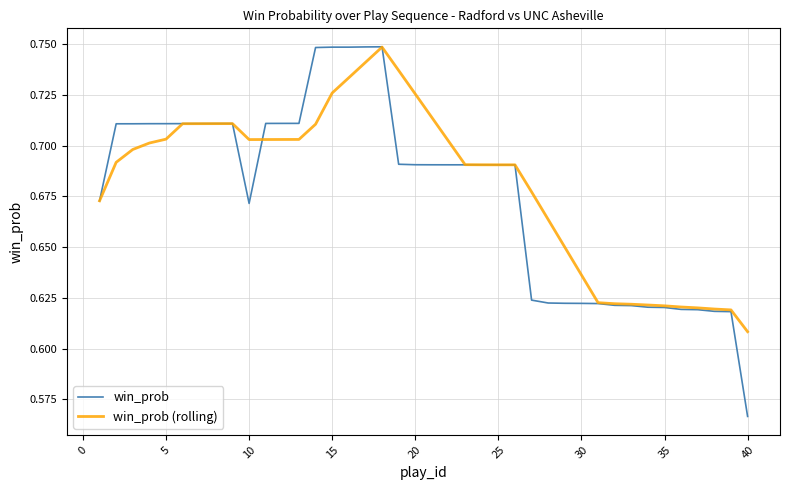

What are all the series names shown in the legend?

win_prob, win_prob (rolling)